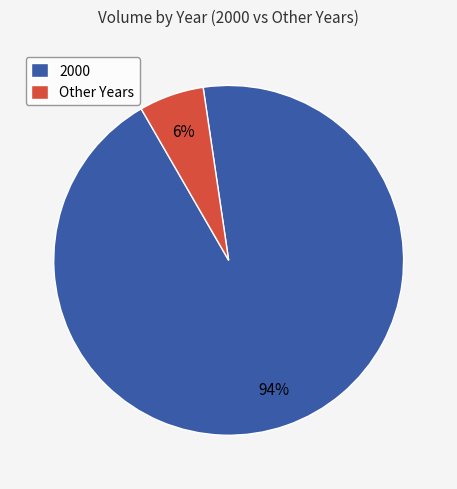

True or false: Other Years accounts for 6% of the total.

True